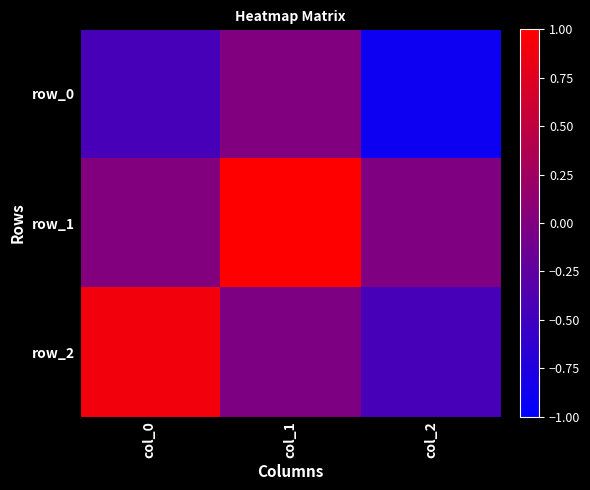

At how many categories does at least one series exceed 0?

2